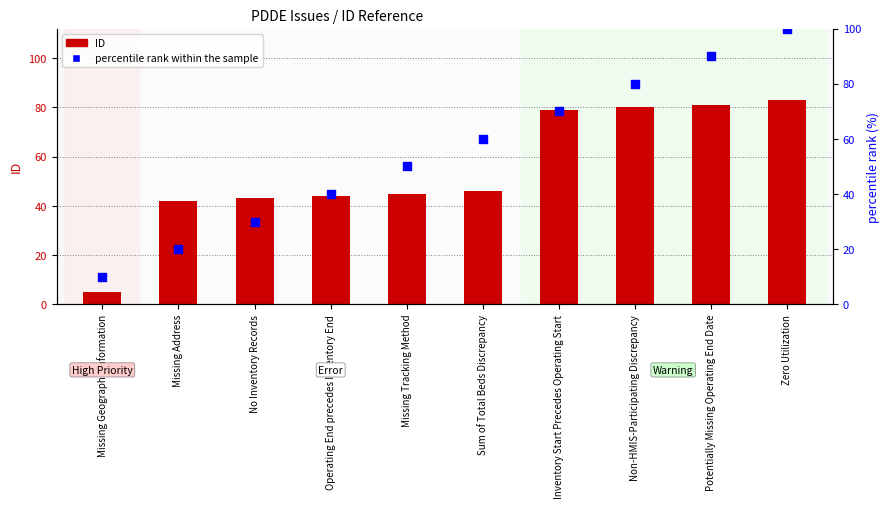

Which series reaches the maximum Y coordinate?

percentile rank within the sample